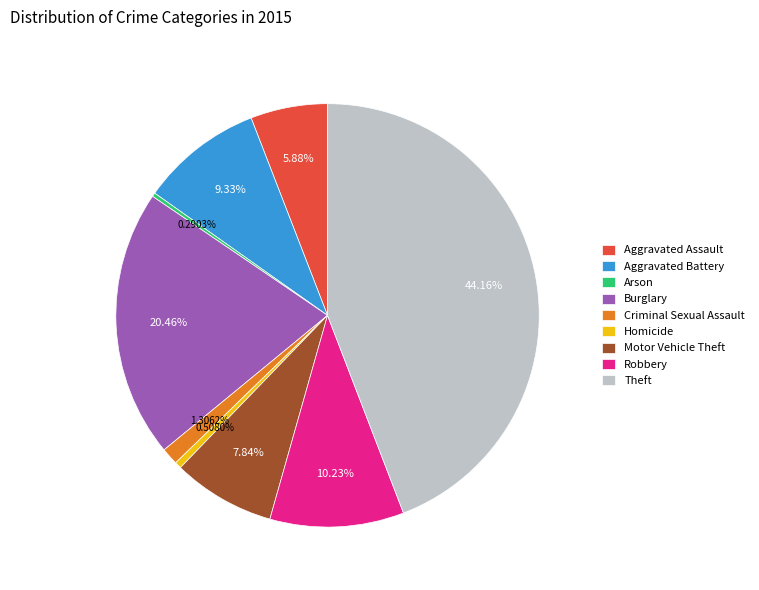

Does Theft account for over 50% of the chart?

No